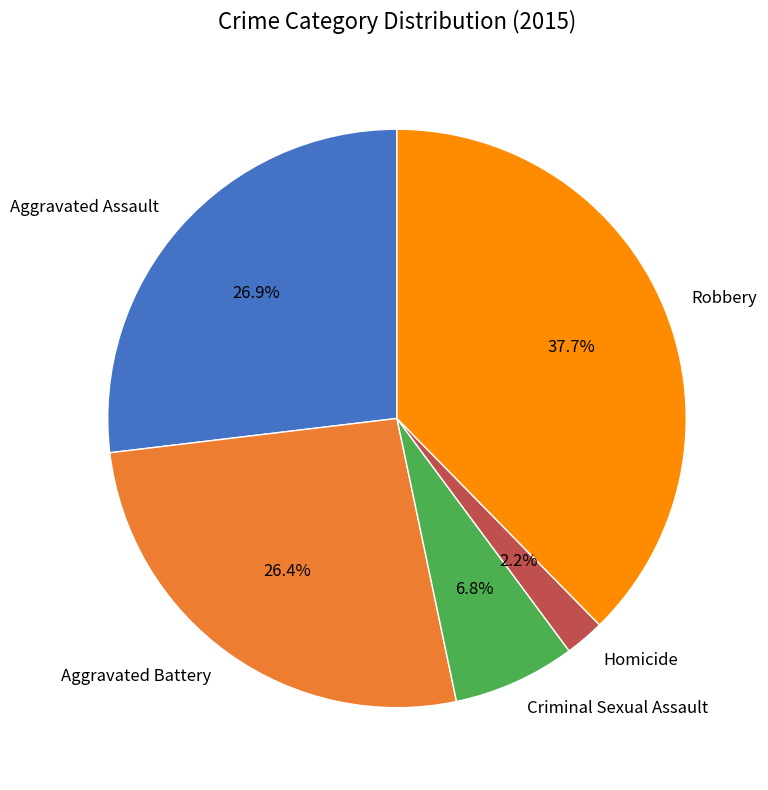

Is Aggravated Battery the majority of the pie?

No